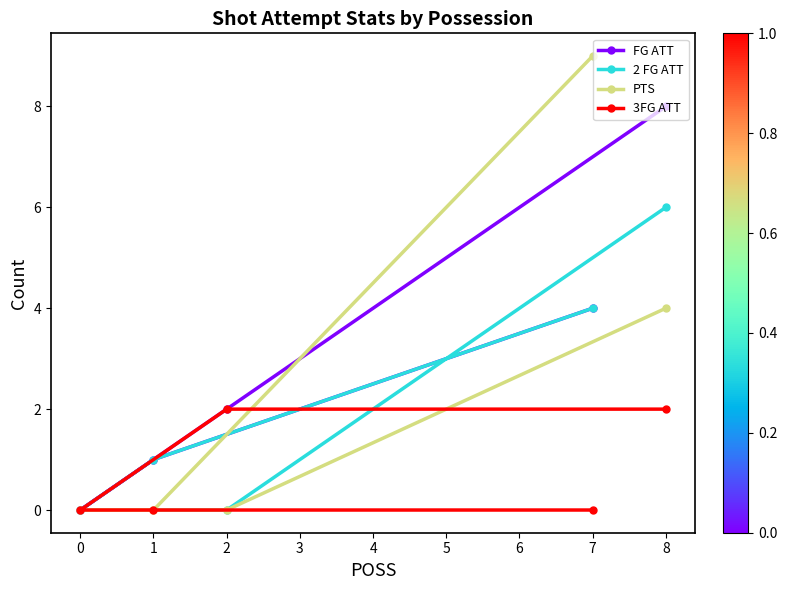

What is the difference between the highest and lowest values at 2?

2